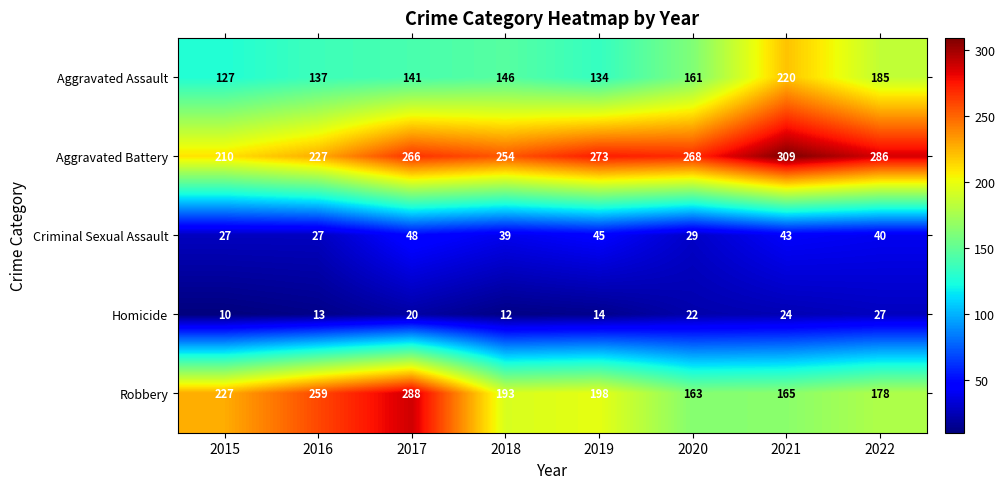

At which label is Aggravated Battery closest to 259?

2018